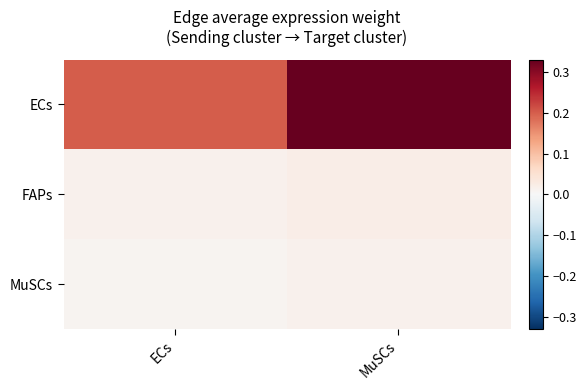

What is the total value across all series at MuSCs?

0.4